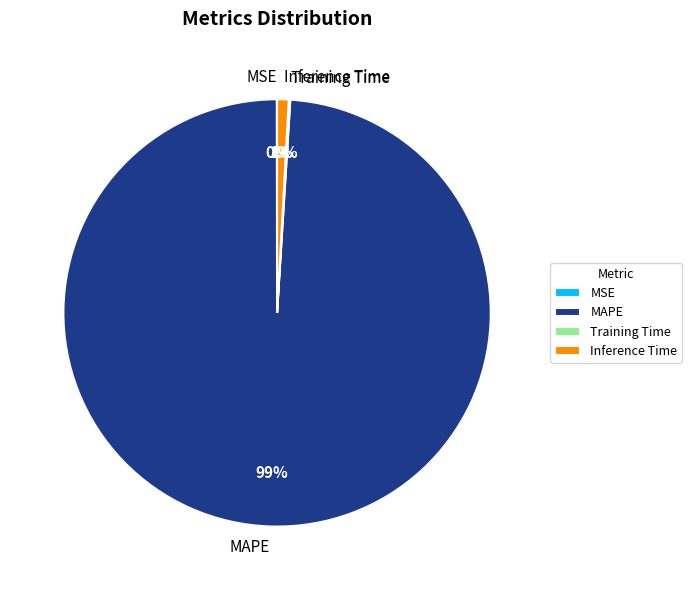

What is the largest slice in the pie chart?

MAPE